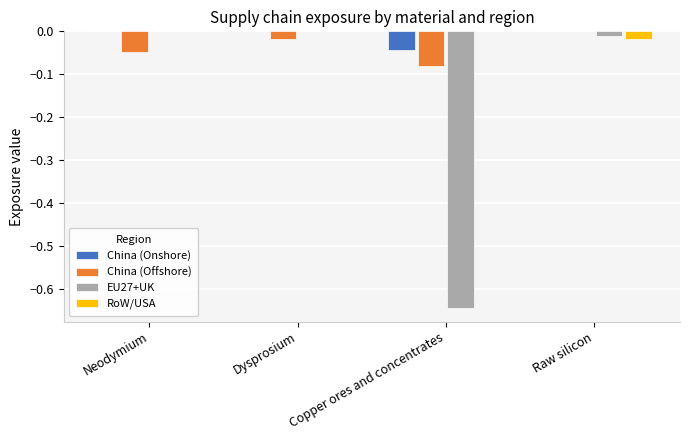

How many data points does each series have?

4